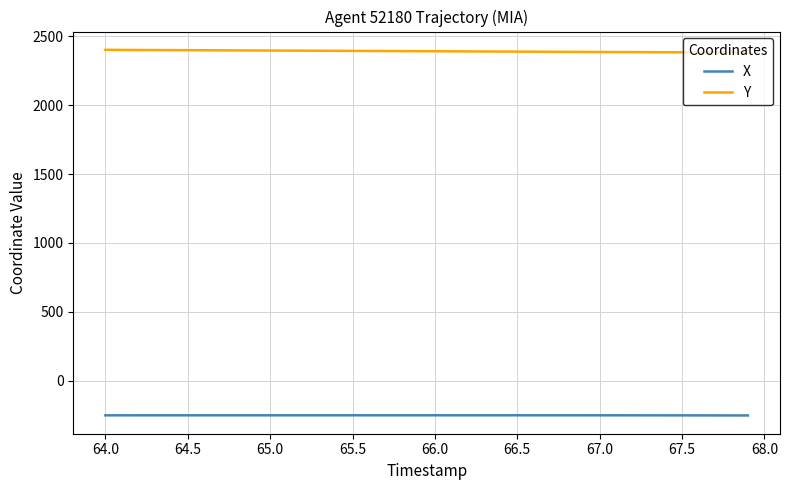

Count the number of categories in the chart.

40